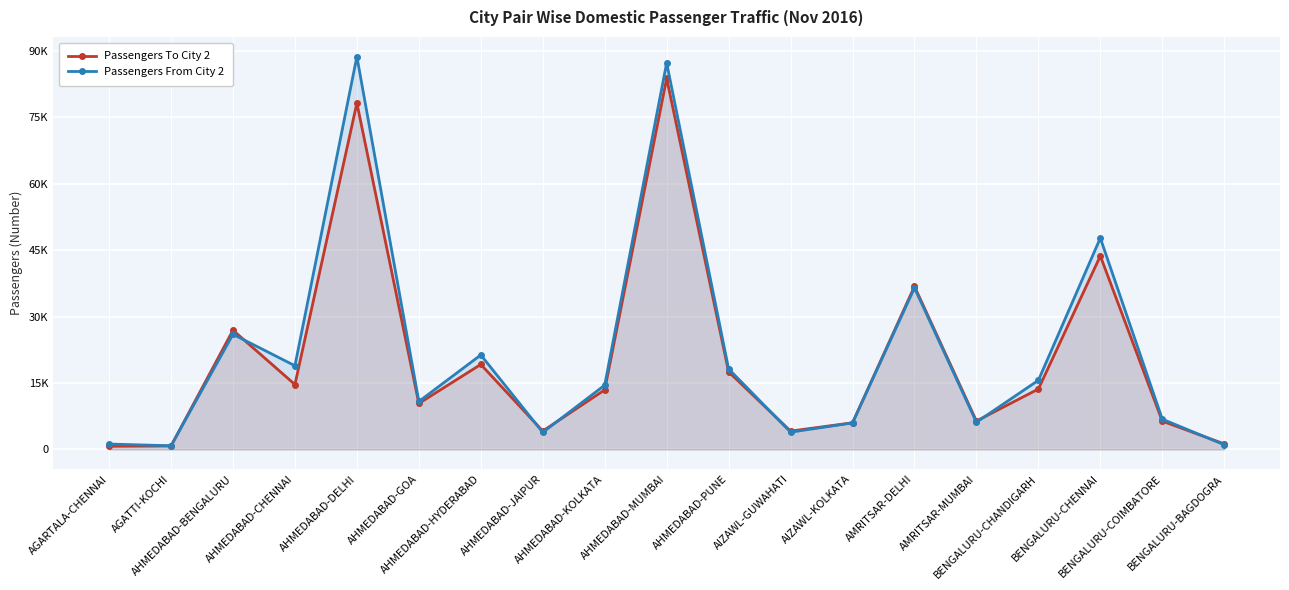

How many lines are shown in the chart?

2